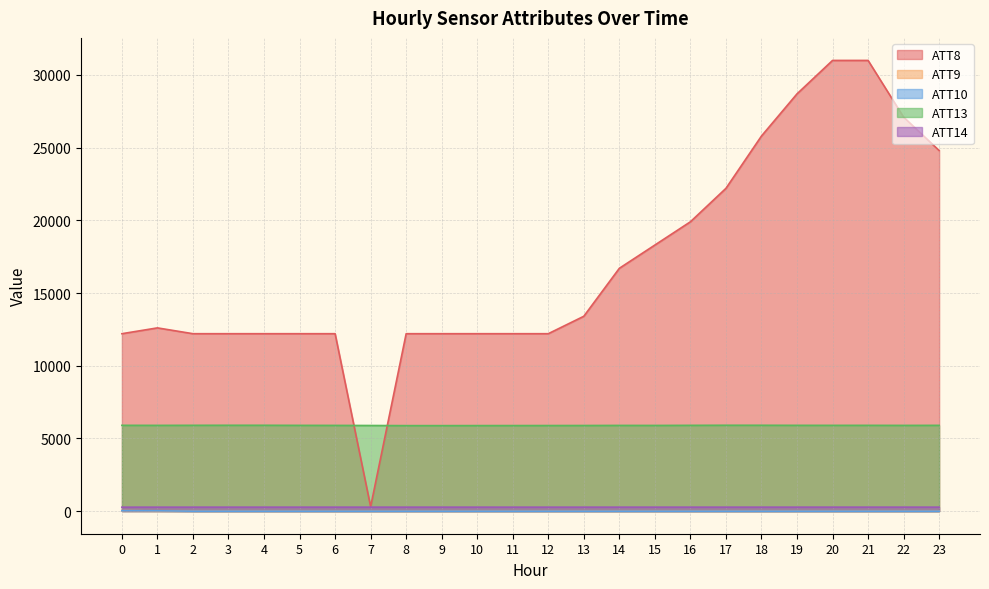

At which label does ATT10 reach its minimum?

3